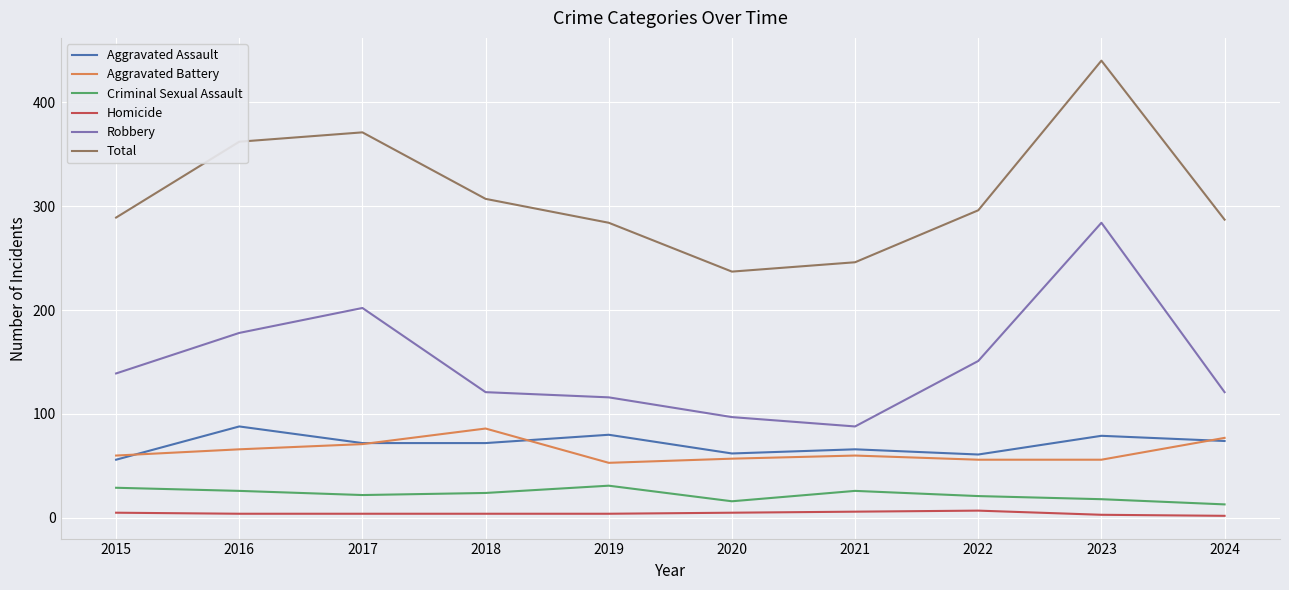

Between 2019 and 2020, which series saw the biggest shift?

Total